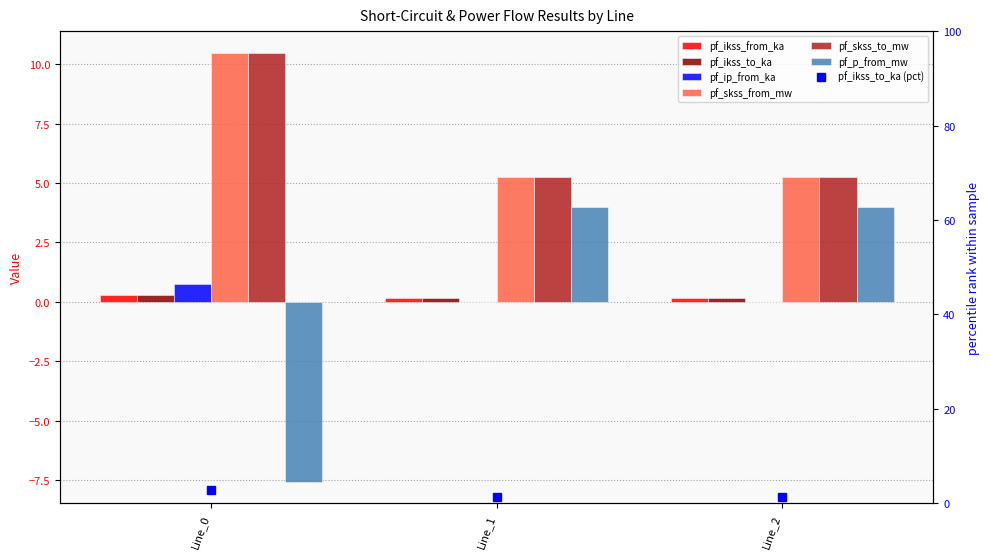

Where is pf_p_from_mw nearest to the value -1?

Line_1